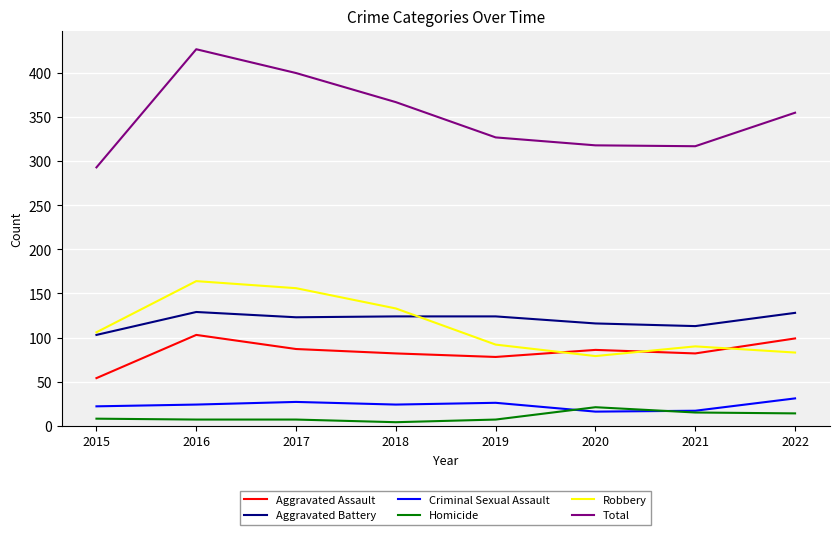

Is it true that Robbery equals 288 at 2016?

False